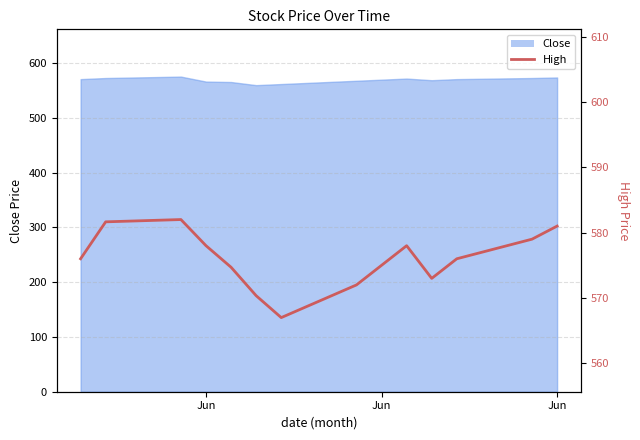

At which label does the data first exceed 576?

Jun